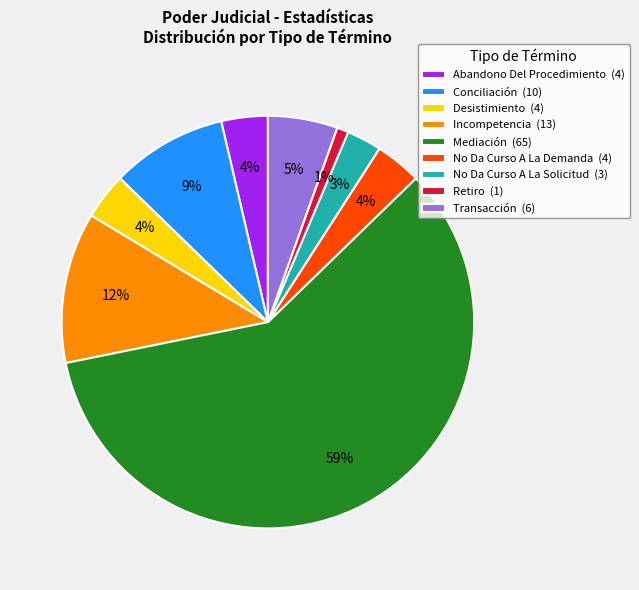

To the nearest percent, what percentage of the pie is No Da Curso A La Solicitud?

3%